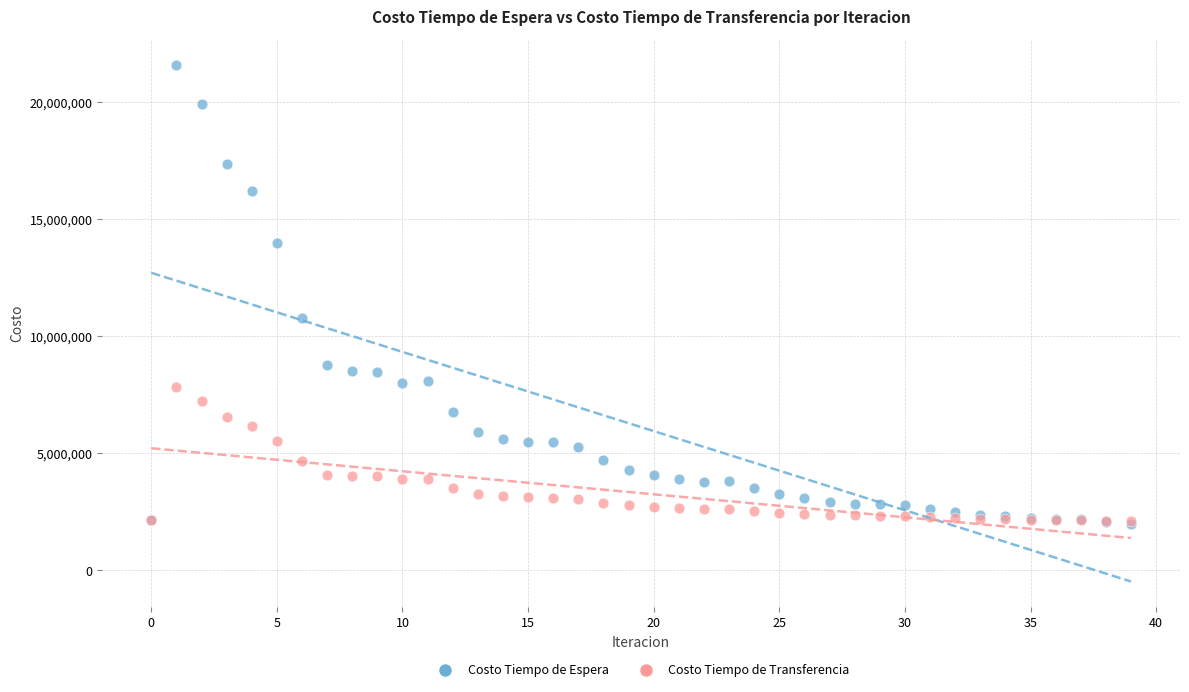

Which series has the widest spread of Y values?

Costo Tiempo de Espera